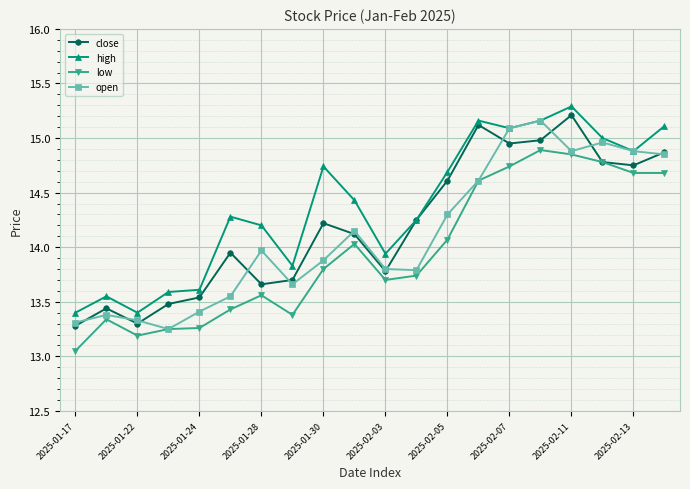

In open, how many points are lower than both neighbors (excluding endpoints)?

4